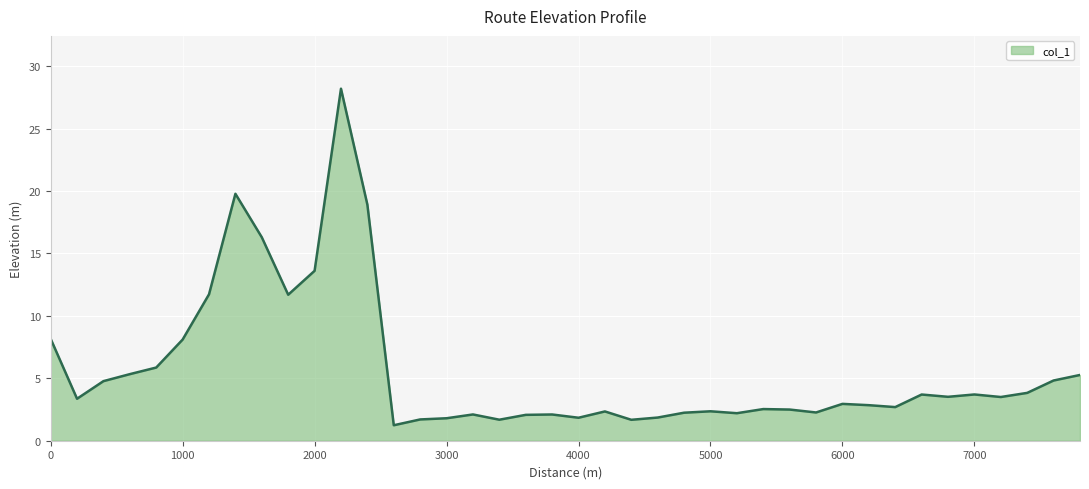

What is the smallest value displayed?

1.2